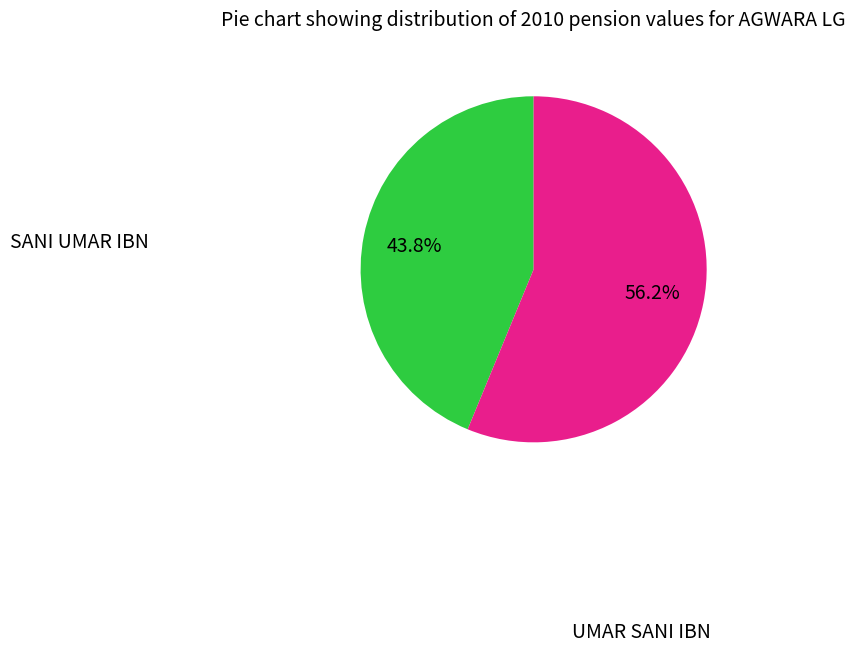

To the nearest percent, what is the difference between the UMAR SANI IBN and SANI UMAR IBN slice percentages?

12%